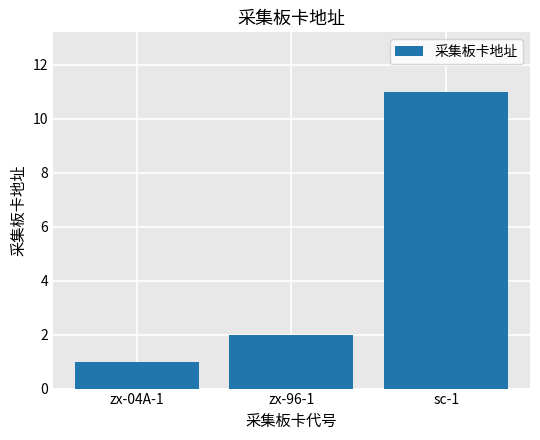

What is the label of the 2nd bar from the right?

zx-96-1